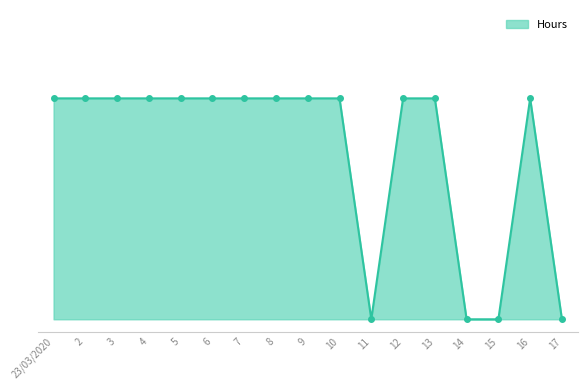

Approximately how many times larger is the value at 7 compared to 4?

1.0